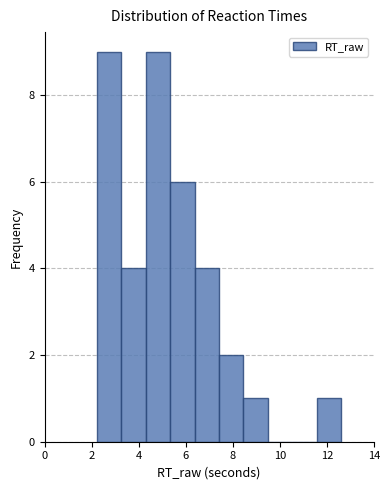

Reading left to right, transcribe this chart: for each bar, give the range it covers on the x-axis and its height. Neither the bar edges nor the heights are printed on the chart, so give them approximately, as read against the axes.

2.2 to 3.2: 9
3.2 to 4.4: 4
4.4 to 5.4: 9
5.4 to 6.4: 6
6.4 to 7.4: 4
7.4 to 8.4: 2
8.4 to 9.4: 1
9.4 to 10.6: 0
10.6 to 11.6: 0
11.6 to 12.6: 1